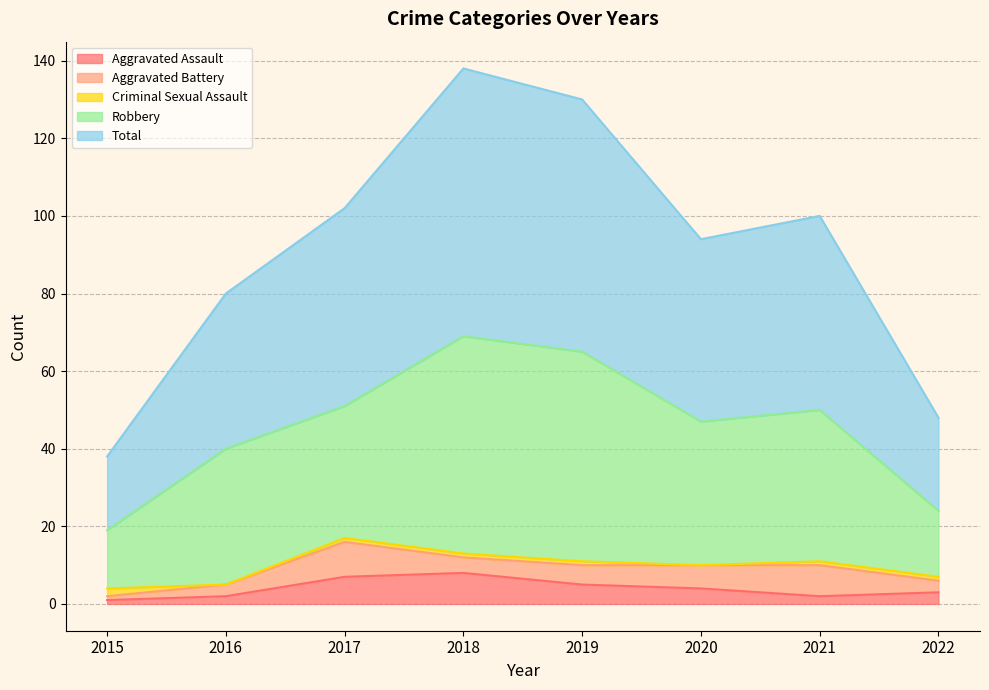

What is the highest value of the Total series?

69